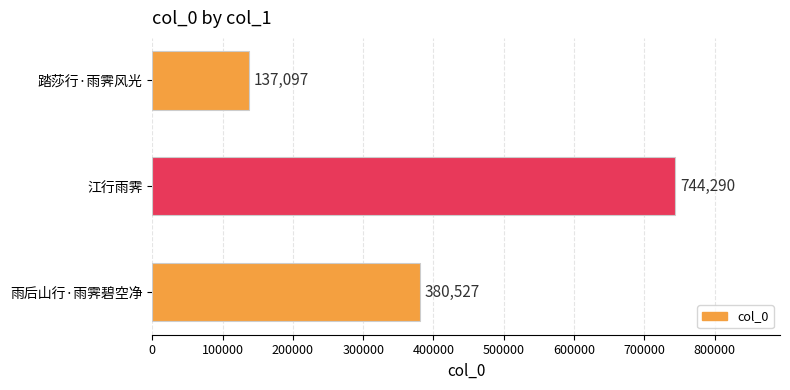

At which category does the chart reach its minimum across all series?

踏莎行·雨霁风光